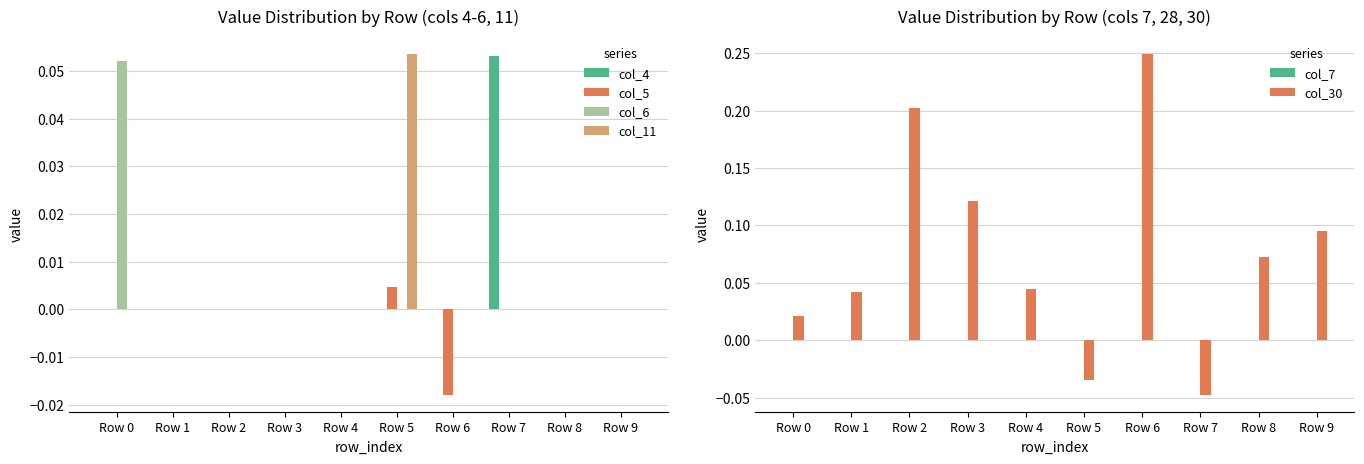

The value of col_30 at Row 5 is -0.1. True or false?

False